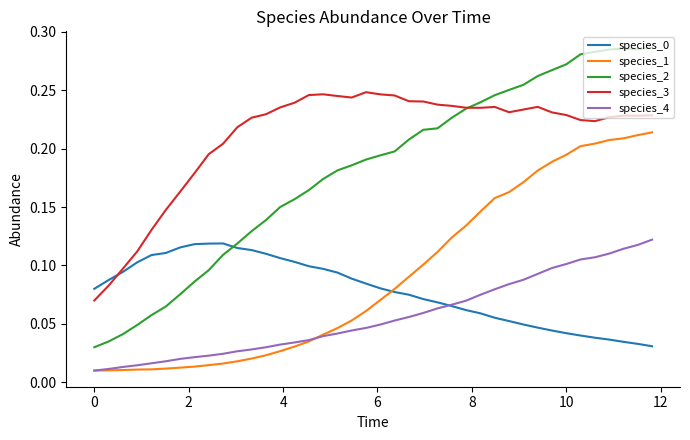

True or false: species_4 and species_2 cross at least once.

False